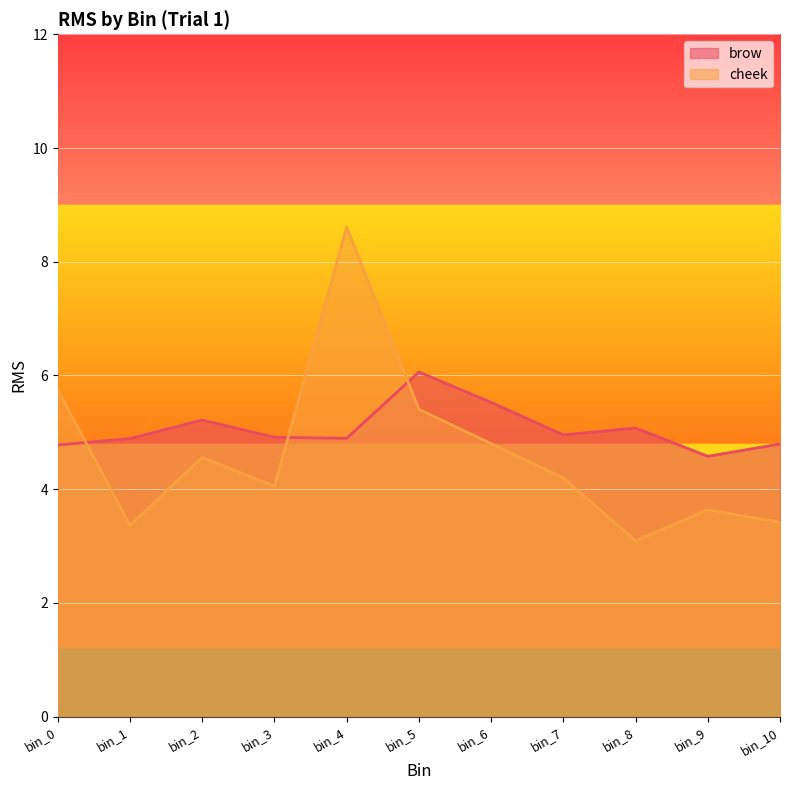

How many lines are shown in the chart?

2